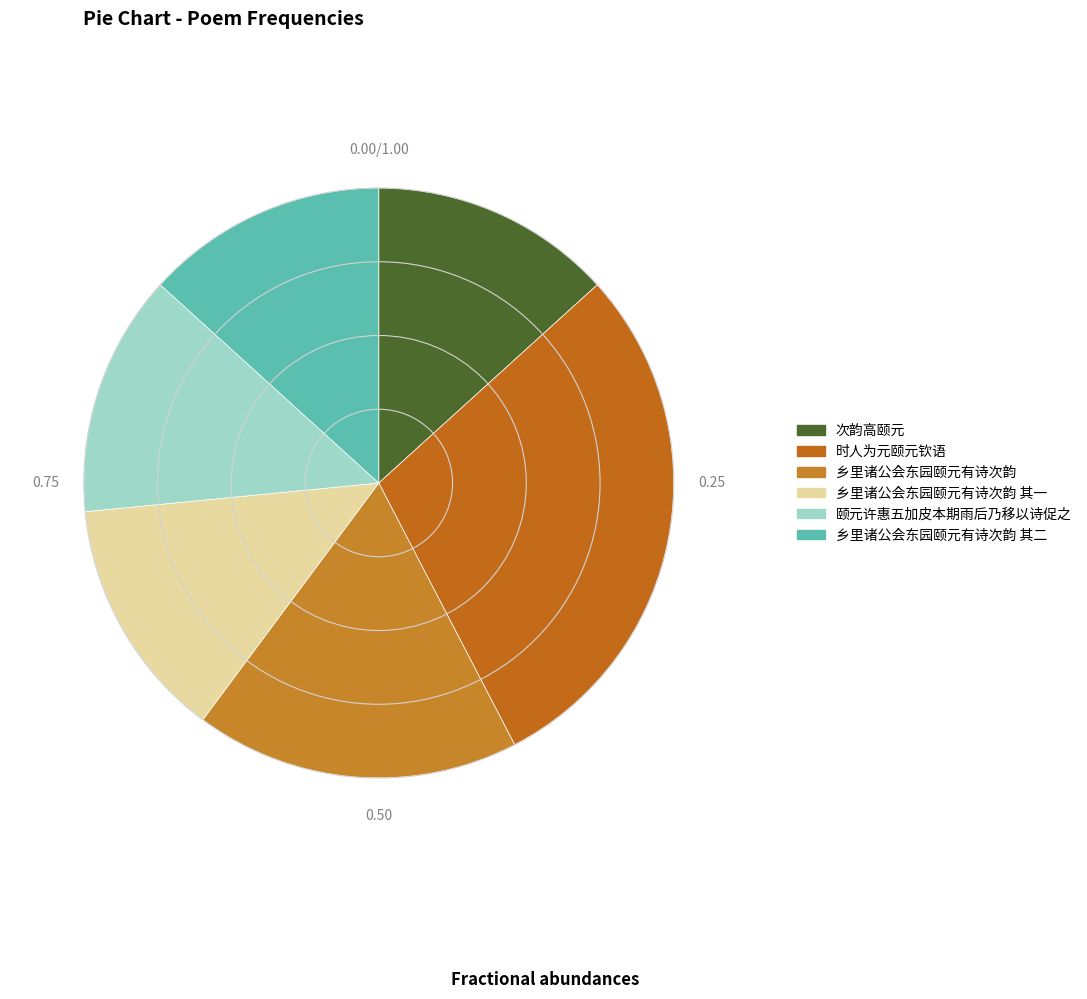

Is it true that 乡里诸公会东园颐元有诗次韵 其二 is 6% of the pie?

False